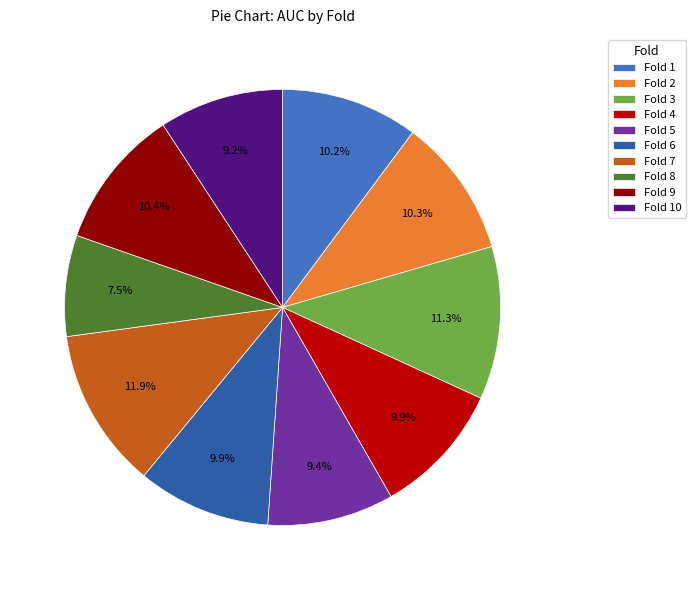

Between Fold 7 and Fold 2, which is larger?

Fold 7